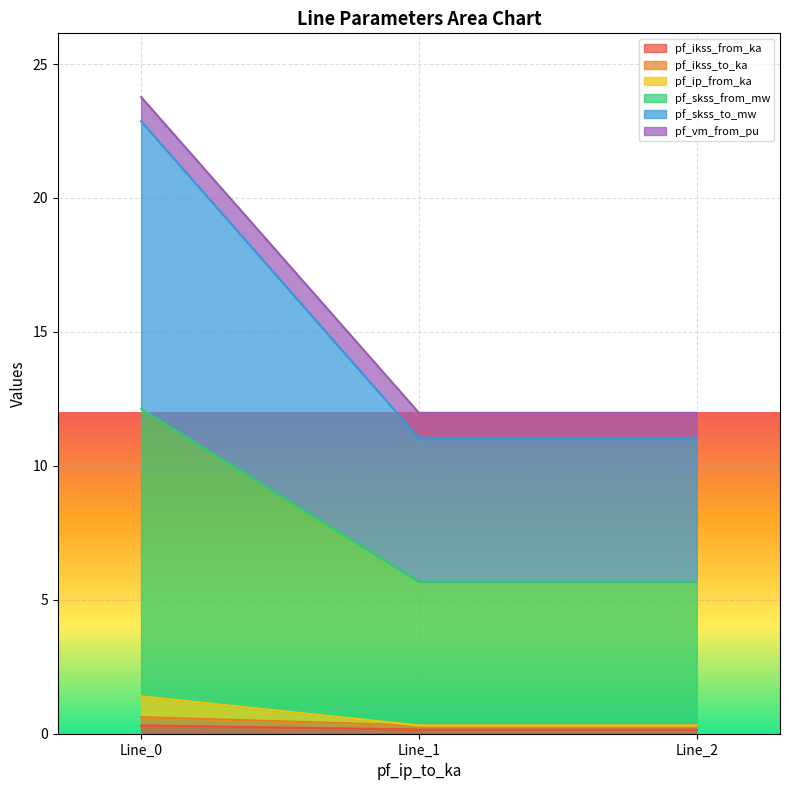

What is the smallest value displayed?

0.2